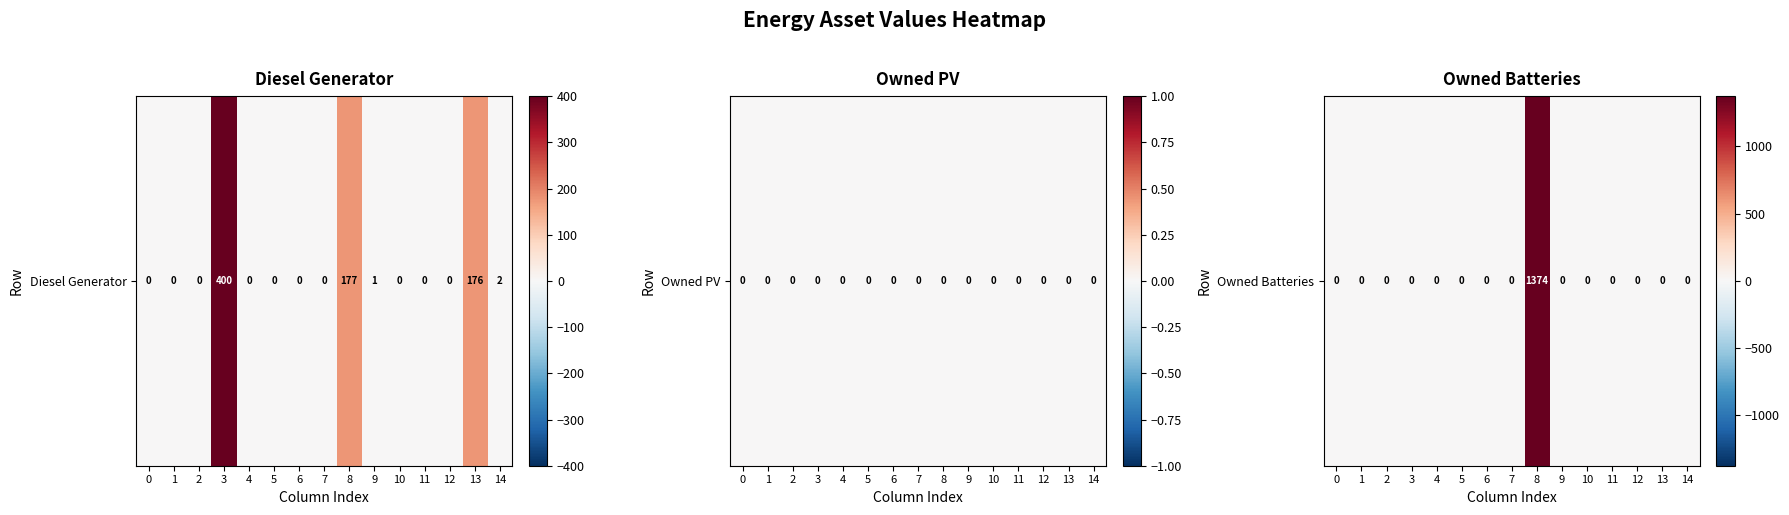

What is the average value?

92